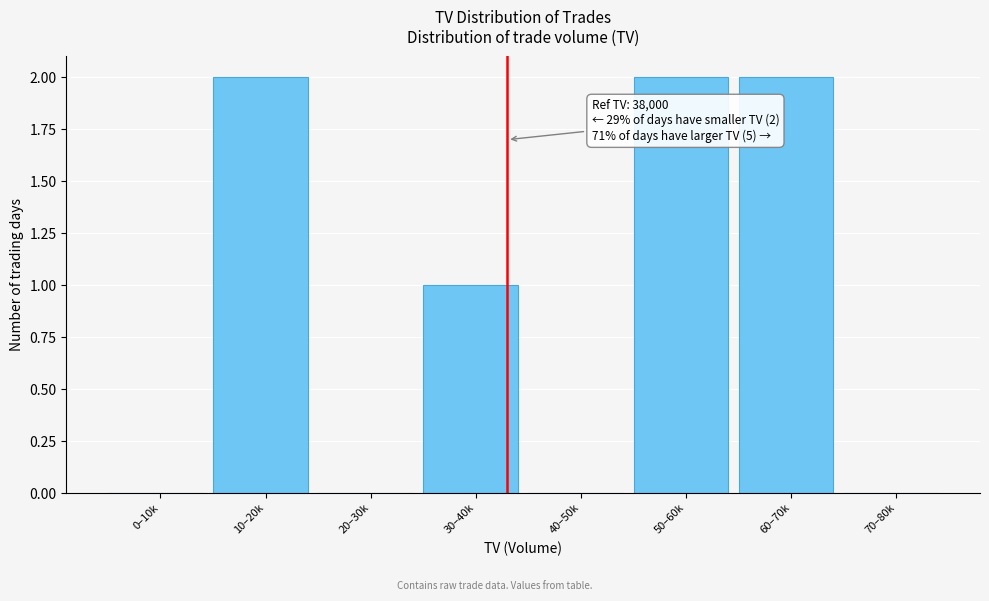

Reading right to left, what are all the values shown in this chart?

70–80k=0	60–70k=2	50–60k=2	40–50k=0	30–40k=1	20–30k=0	10–20k=2	0–10k=0